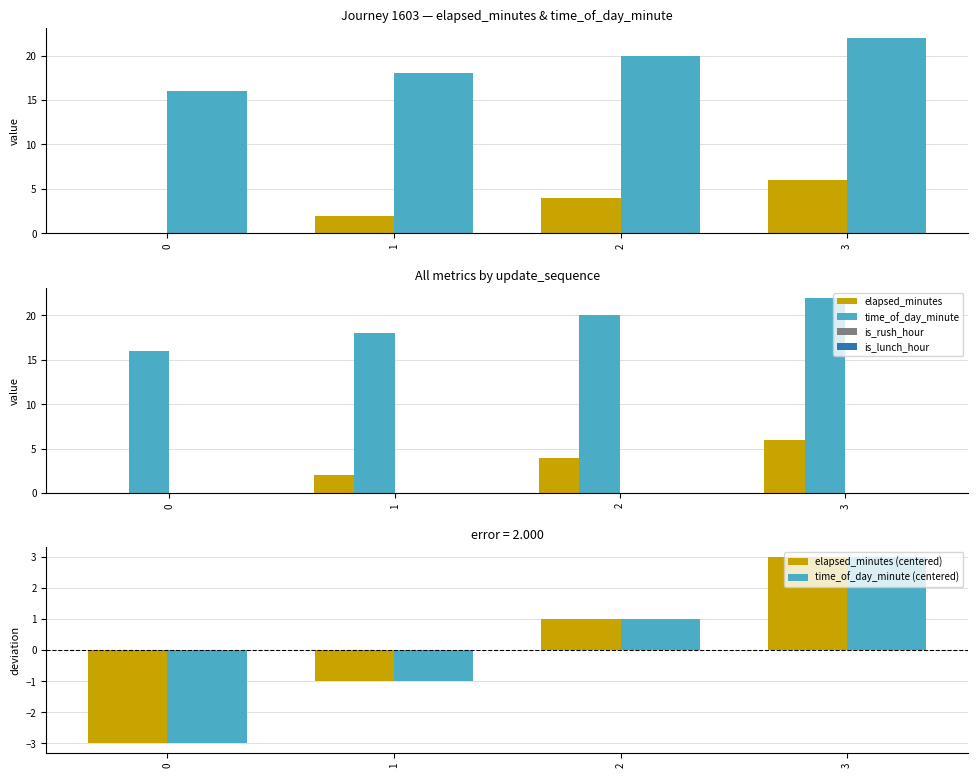

What is the difference between the second highest and second lowest values in the elapsed_minutes (centered) series?

2